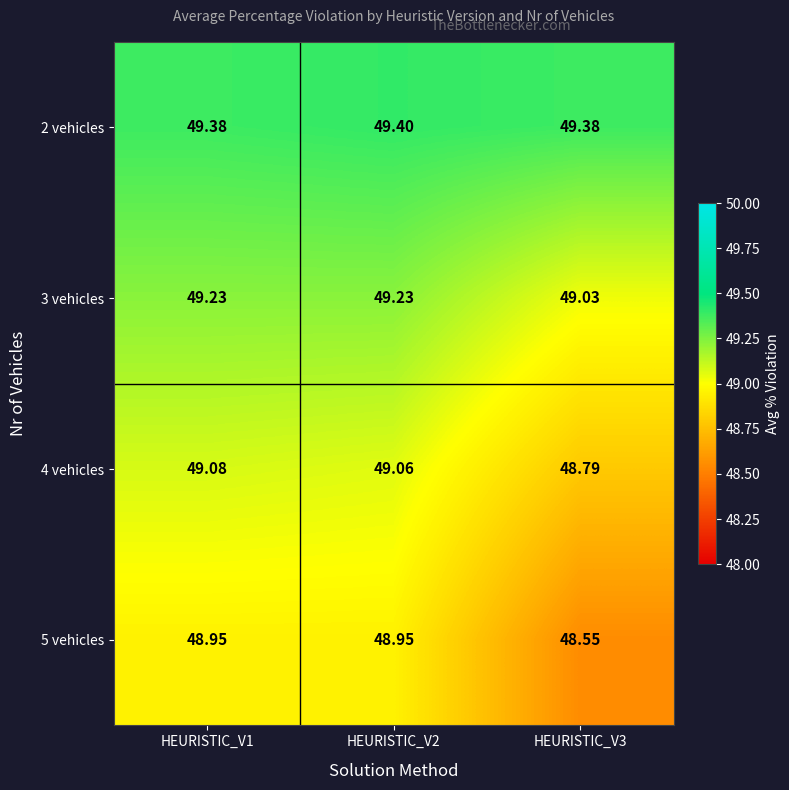

At how many categories does at least one series exceed 49?

3